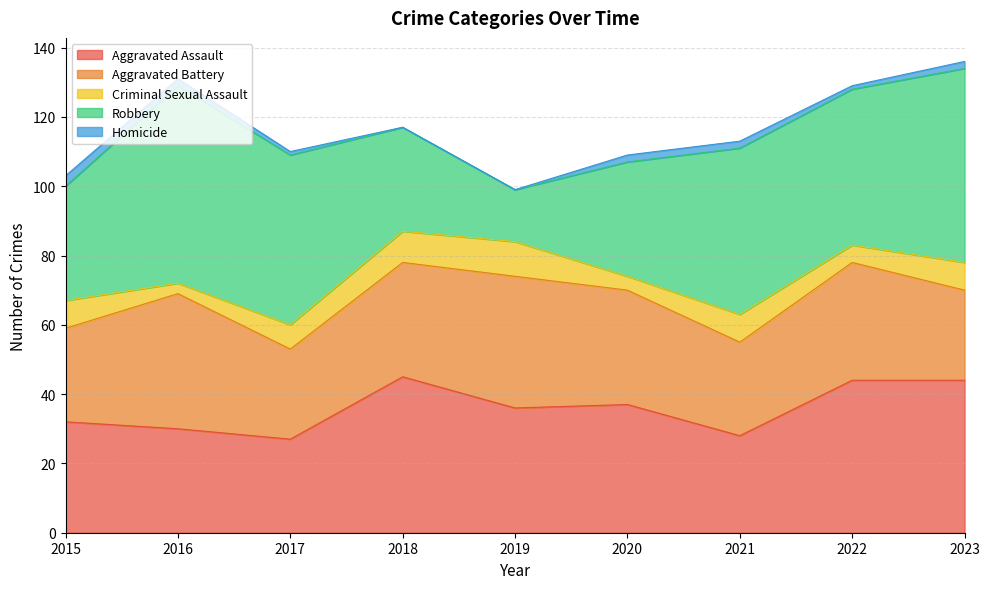

What is the difference between the maximum and minimum values in the Aggravated Assault series?

18